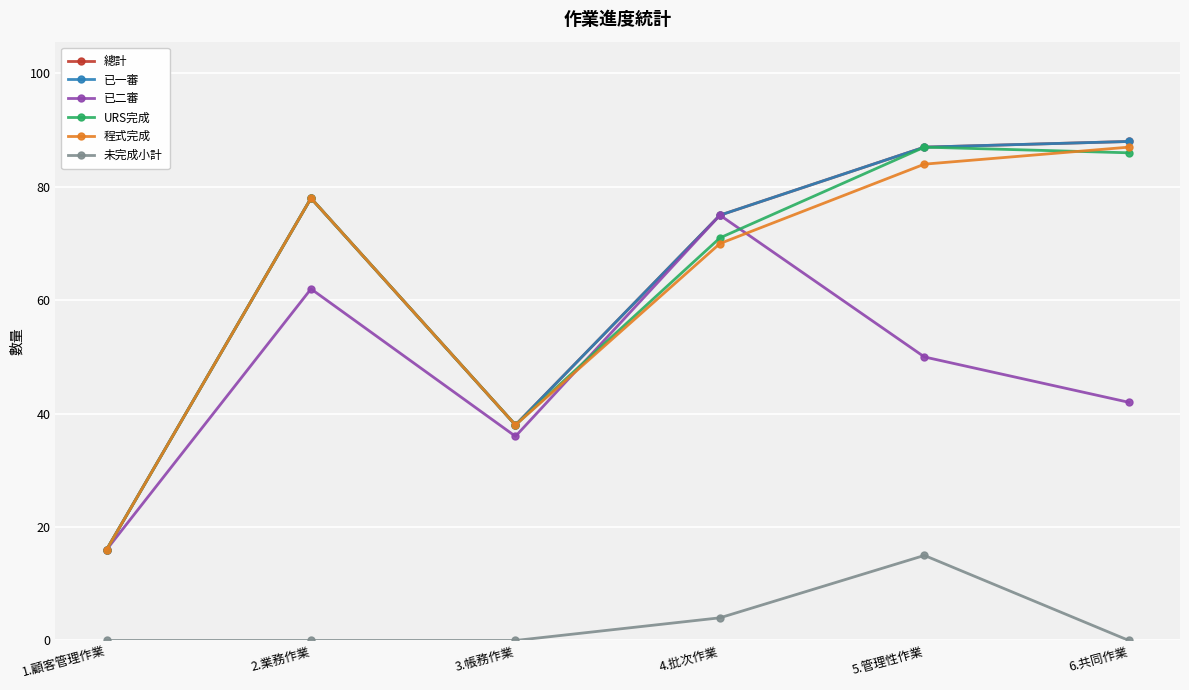

Which has a higher value, 5.管理性作業 or 4.批次作業?

5.管理性作業